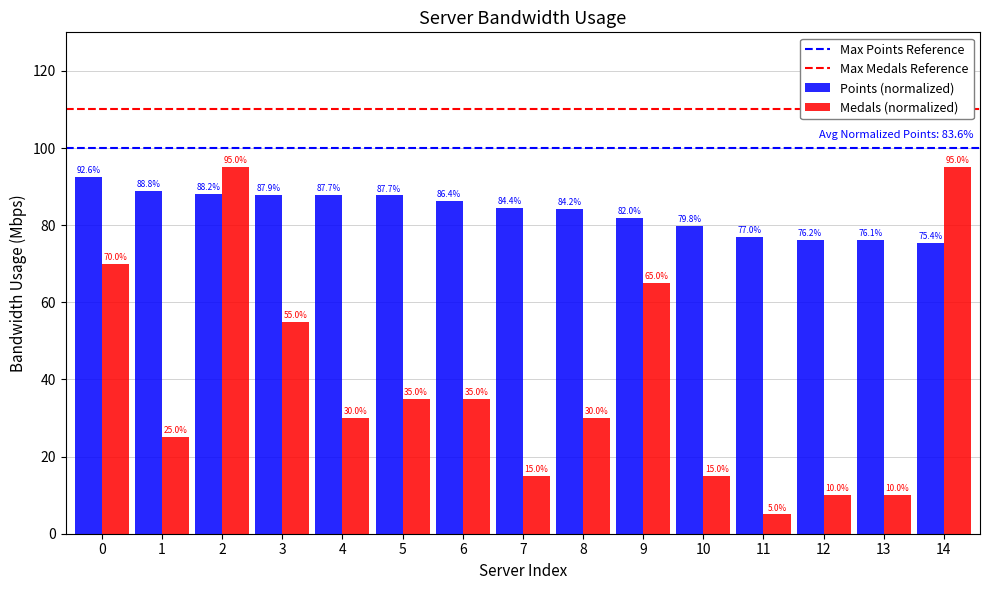

Rank the series by their maximum value, from lowest to highest.

Points (normalized), Medals (normalized)